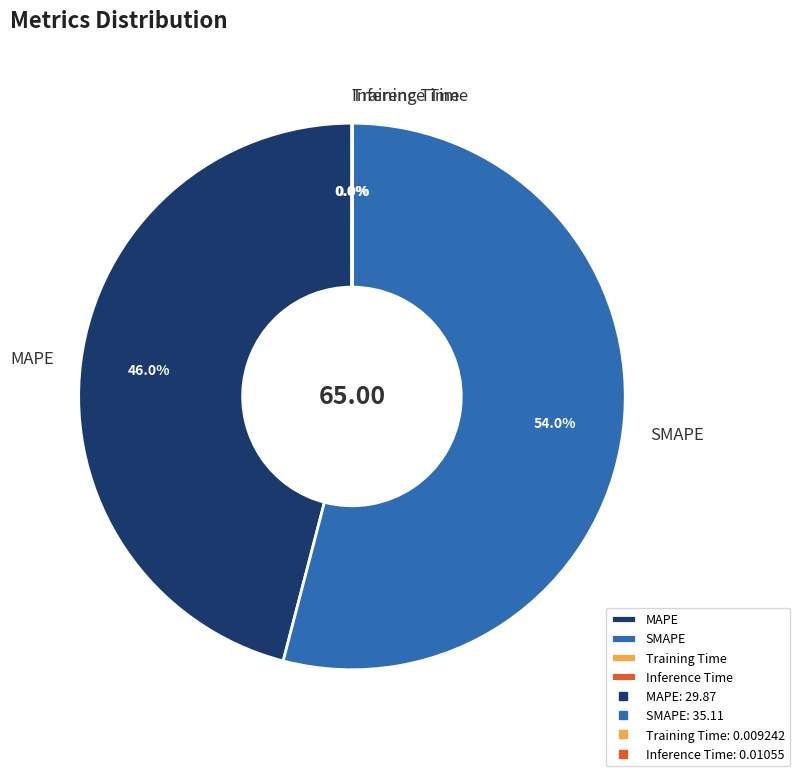

Which slice is the largest?

SMAPE